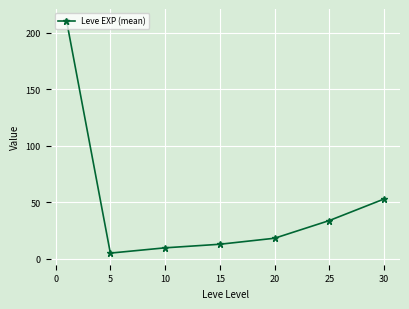

What is the smallest value displayed?

4.8